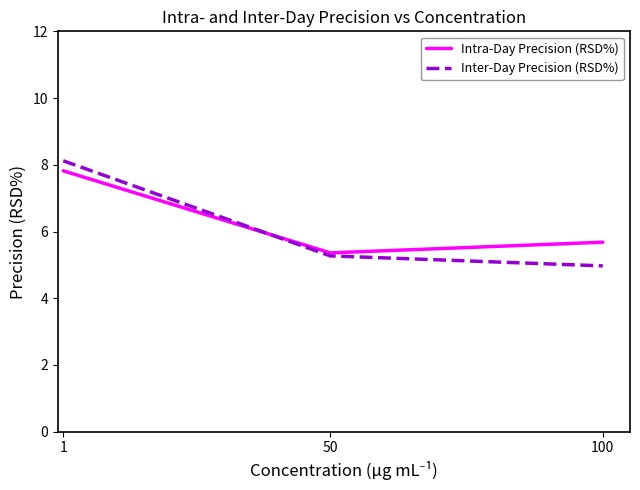

What is the maximum value for Intra-Day Precision (RSD%)?

7.8